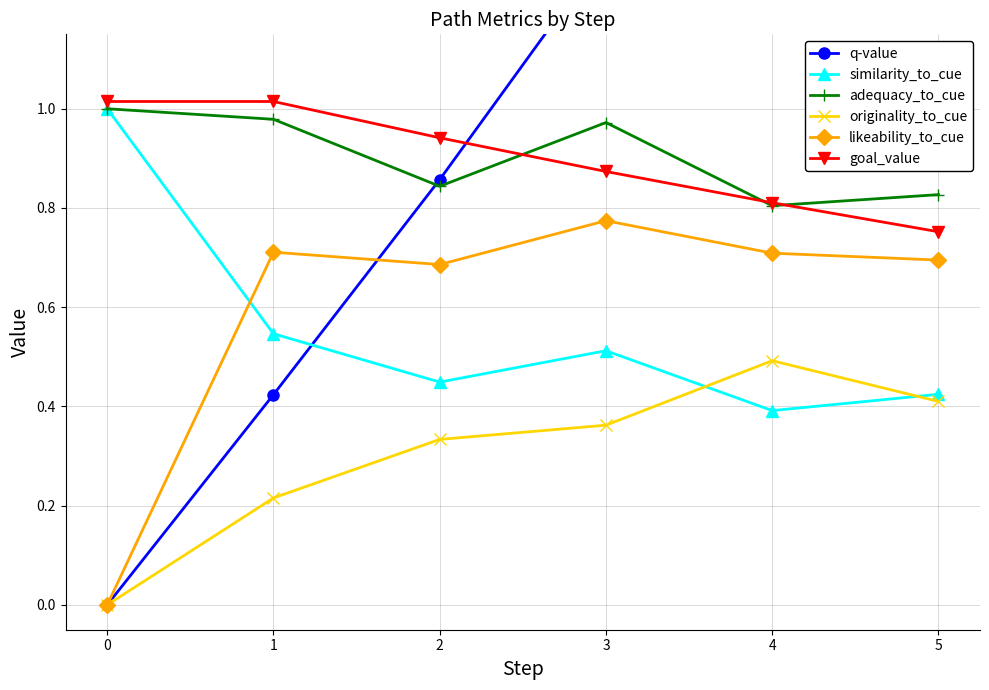

The value of adequacy_to_cue at 5 is 0.8. True or false?

True